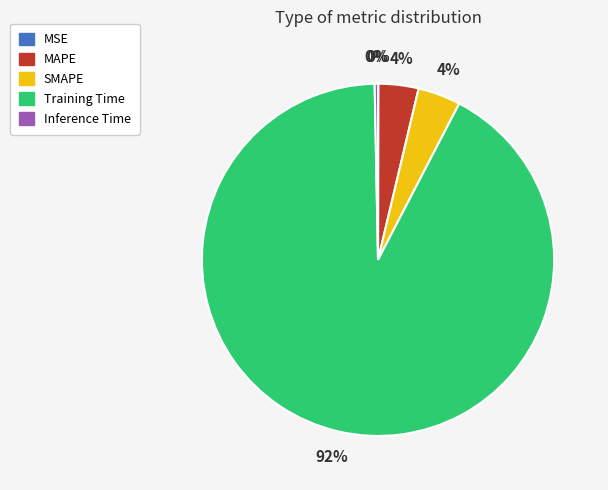

Which slice is the largest?

Training Time